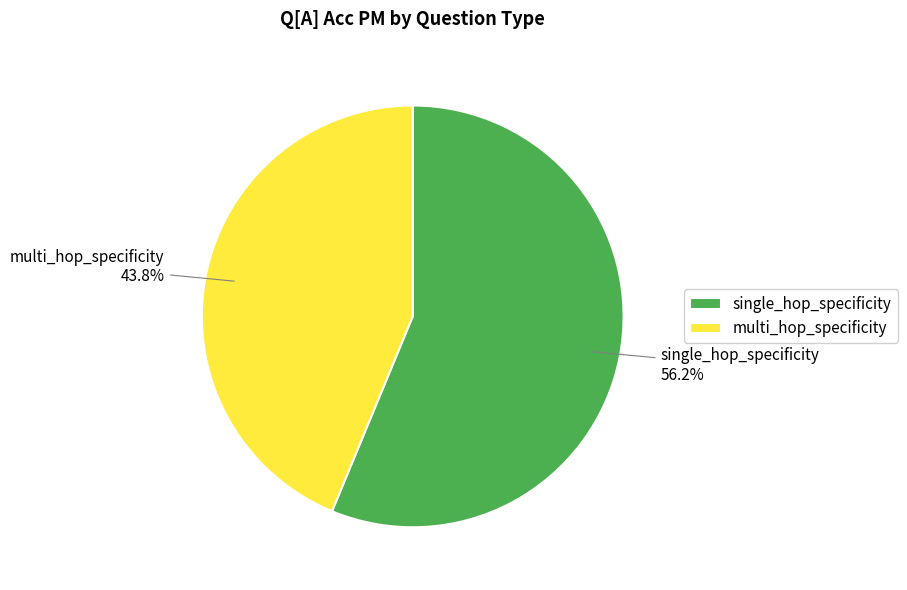

To the nearest percent, what is the average slice percentage?

50%